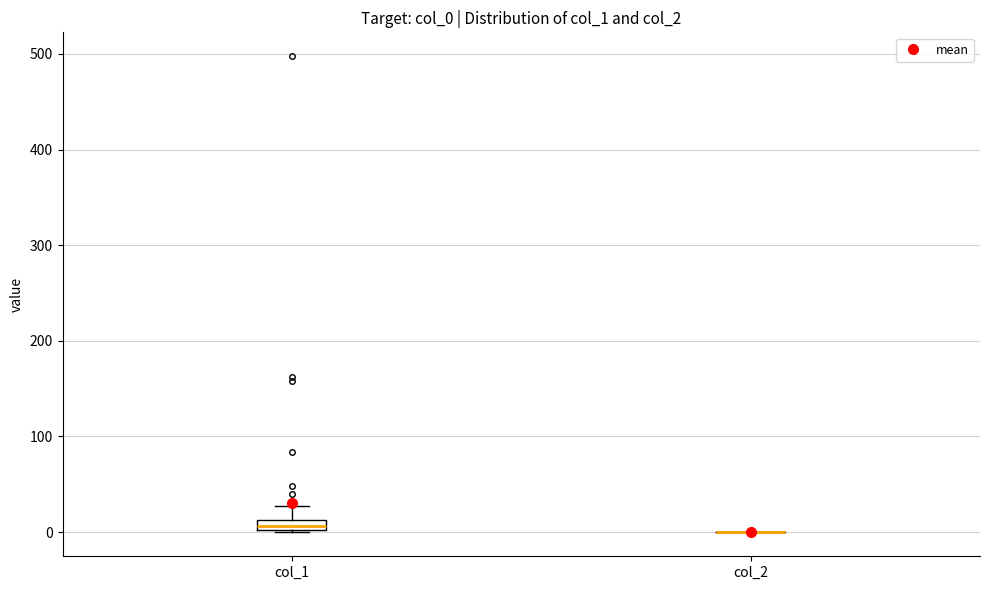

Comparing the boxes themselves (not the whiskers), which one is the tallest?

col_1